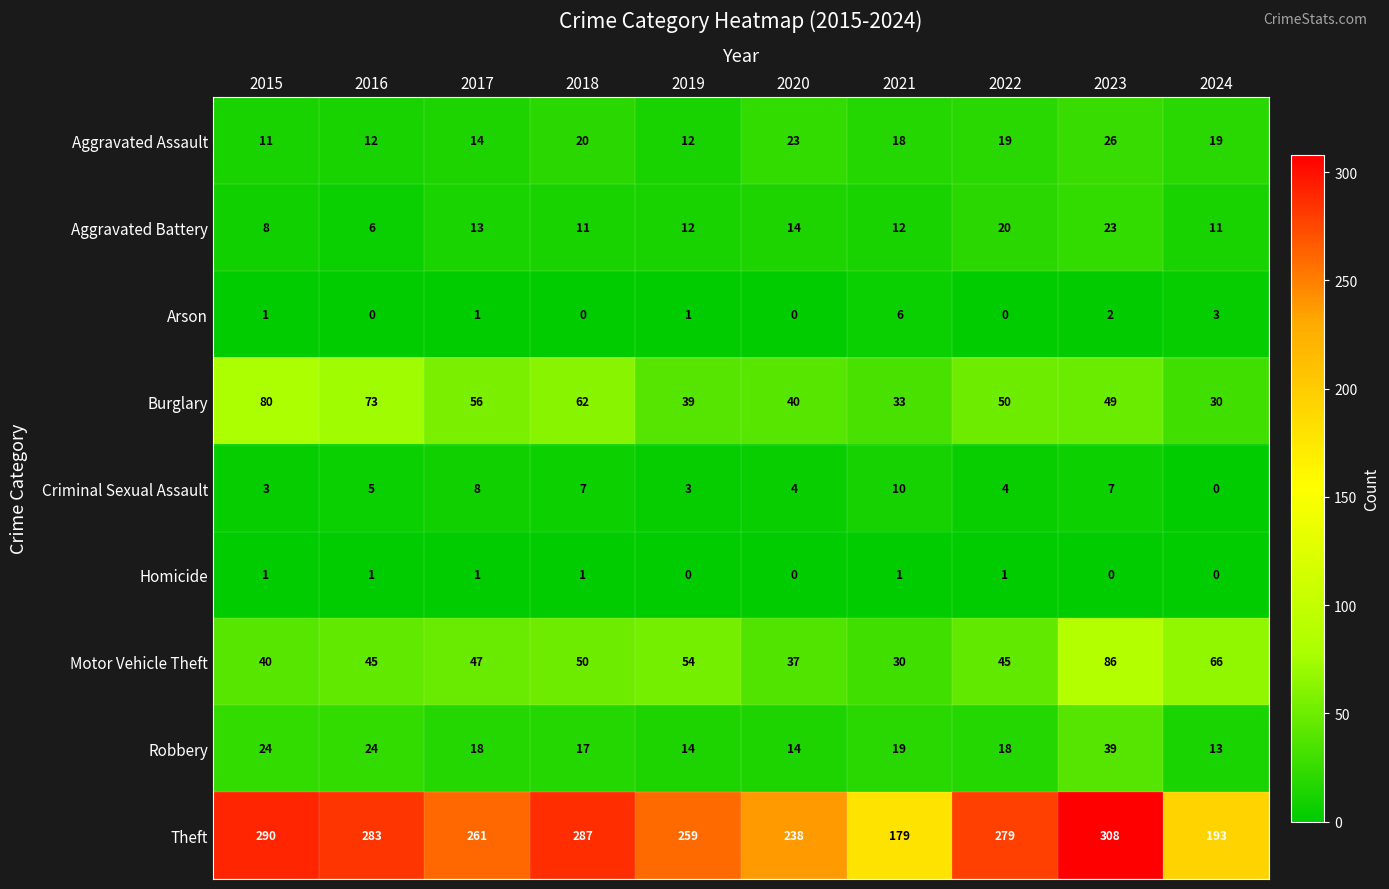

What is the difference between the maximum and minimum values in the Robbery series?

26